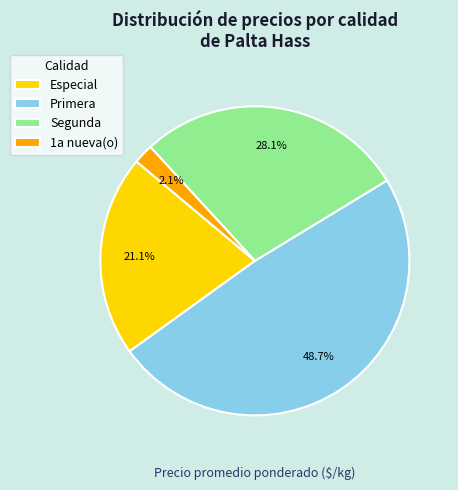

To the nearest percent, what is the difference between the largest and smallest slice percentages?

47%